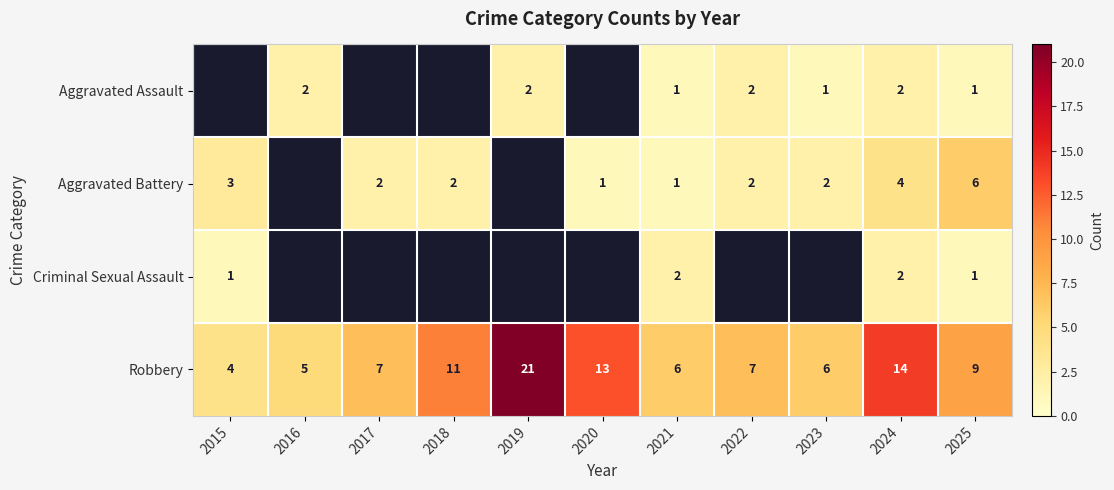

What is the sum of the Aggravated Battery values at 2023 and 2021?

3